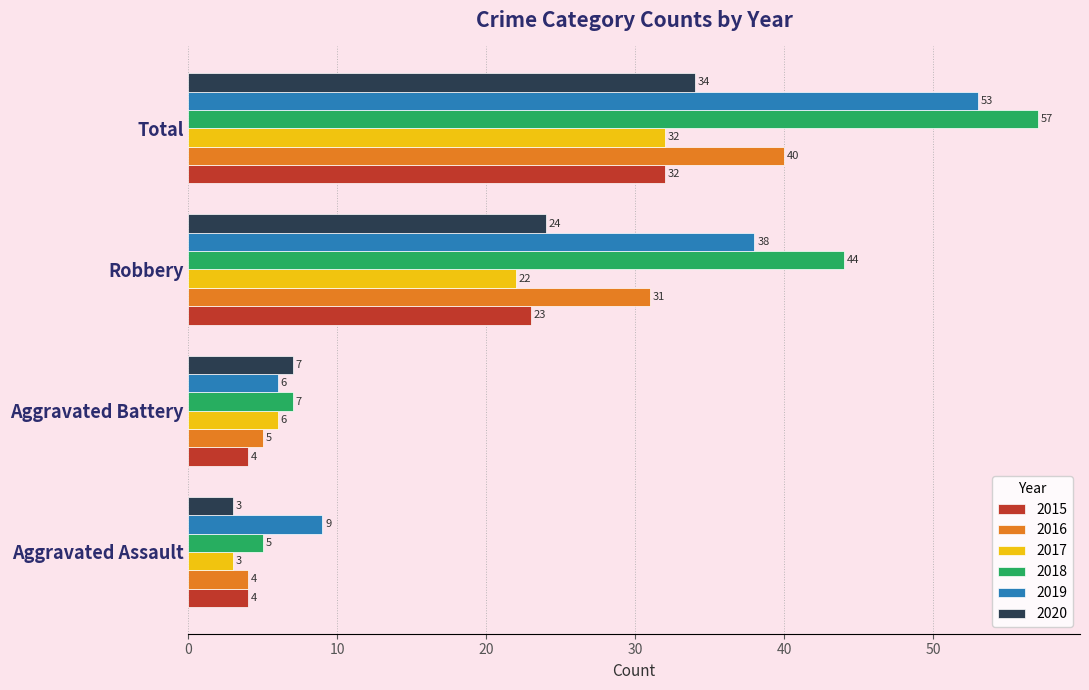

At Robbery, list the series in order from smallest to largest.

2017, 2015, 2020, 2016, 2019, 2018